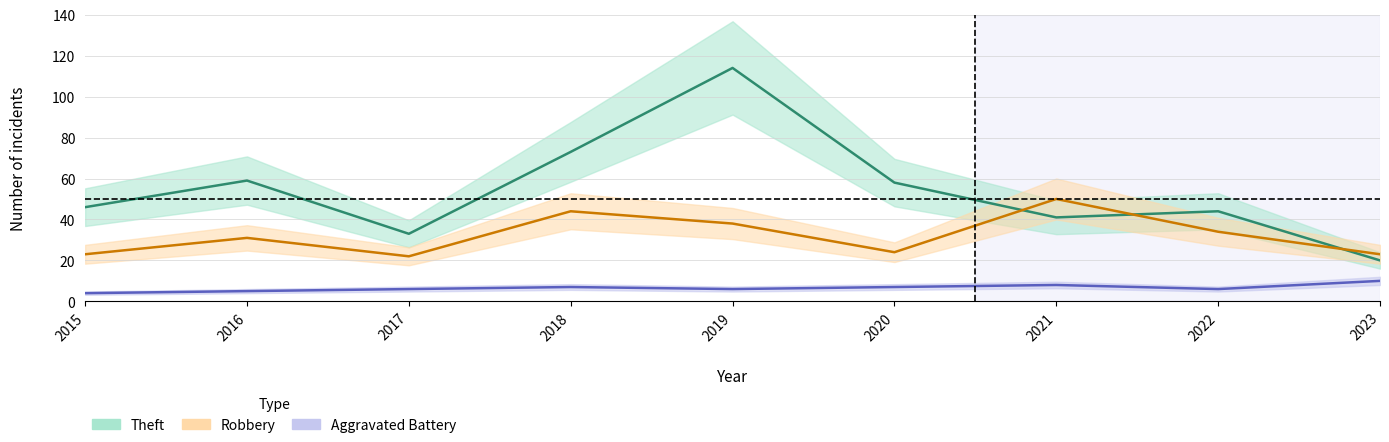

How many Aggravated Battery values are between 6 and 7?

5